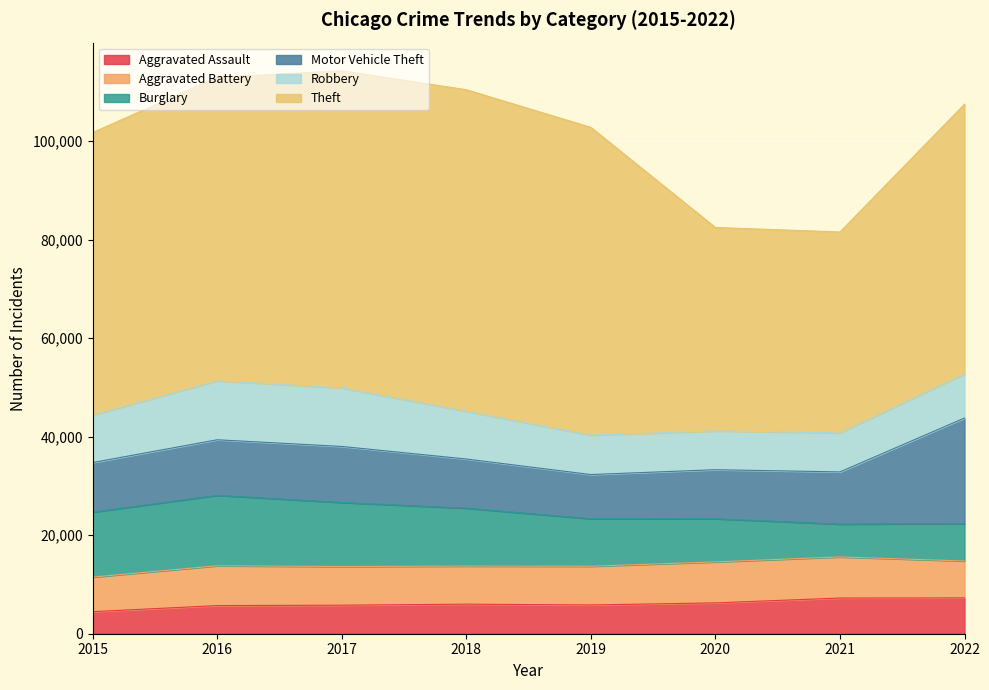

At which label does Burglary reach its minimum?

2021